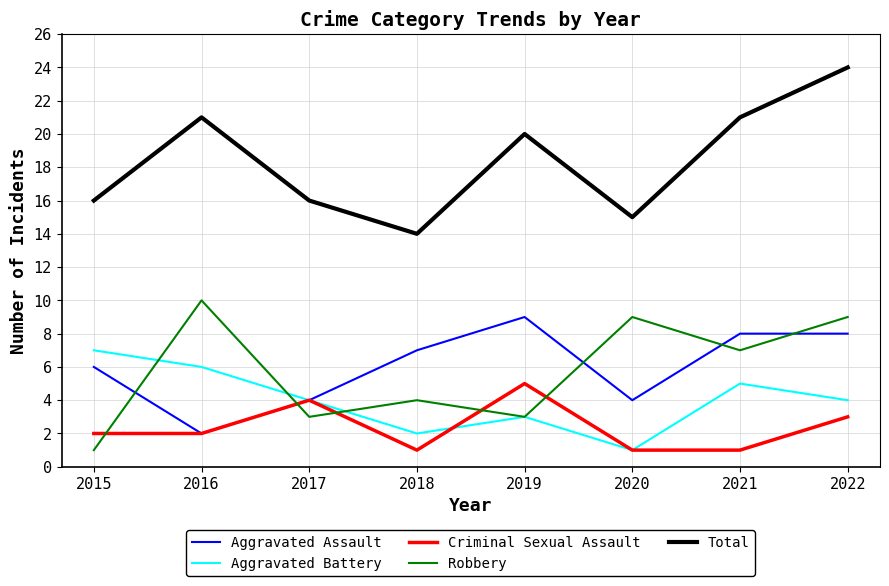

Between 2016 and 2022, which series saw the biggest shift?

Aggravated Assault